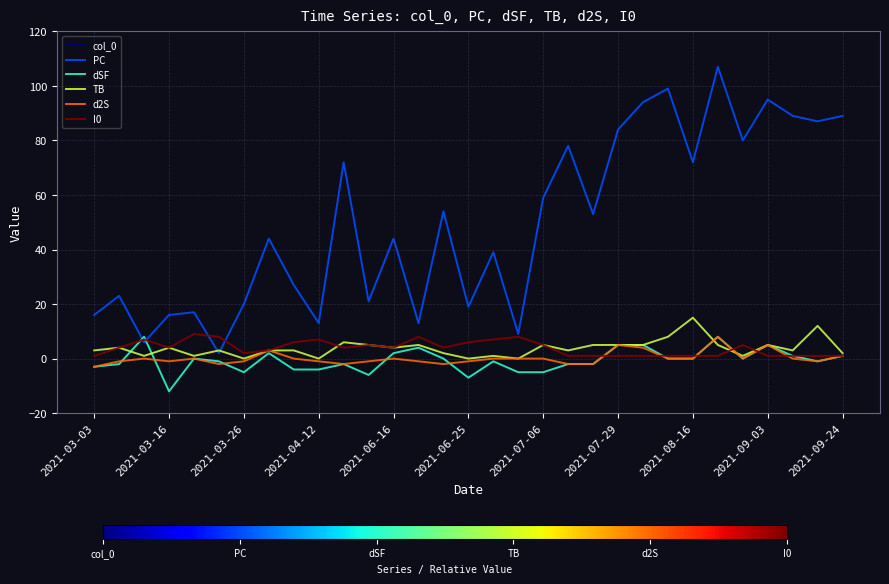

Does the chart have visible grid lines?

Yes